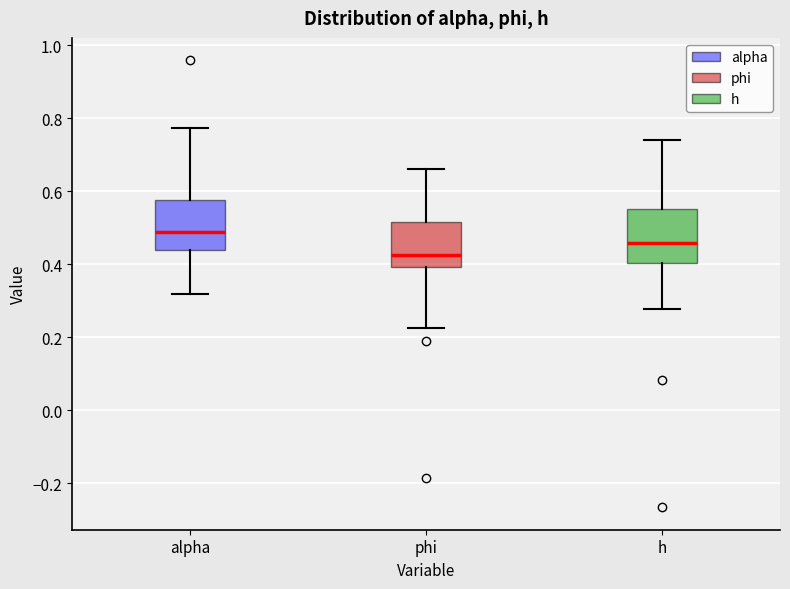

Which box has the lowest median line?

phi